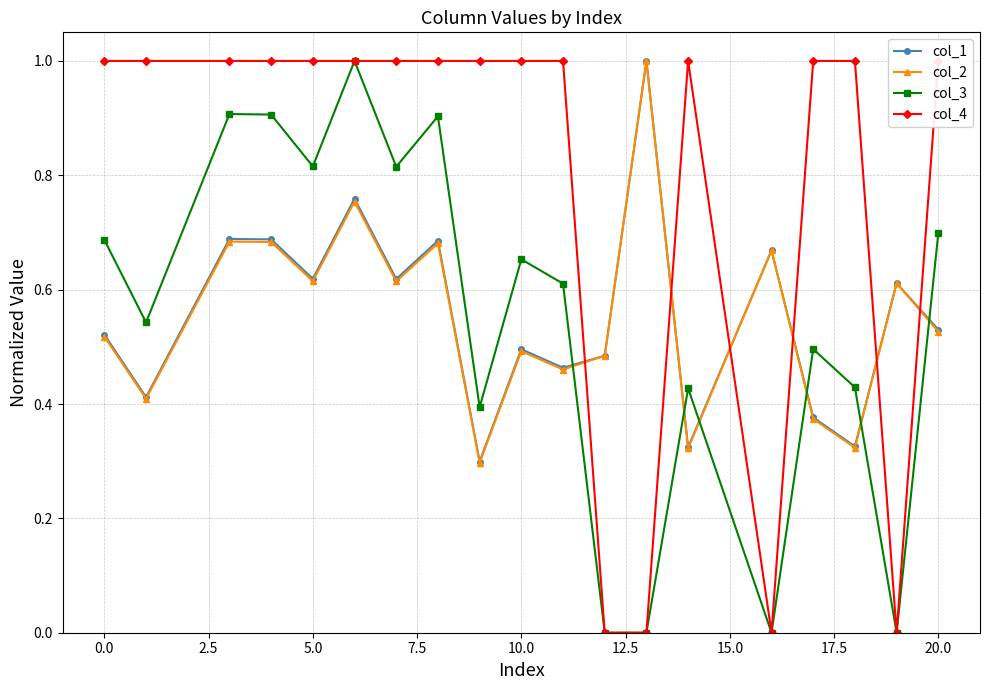

How many interior local valleys does the col_2 series have?

7